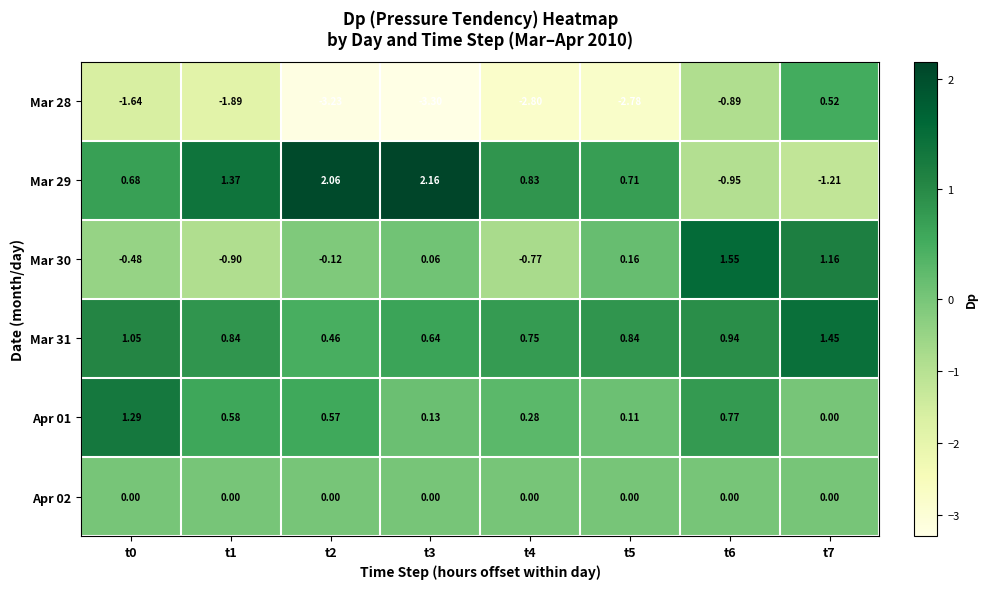

Which series changed the most between t1 and t4?

Mar 28